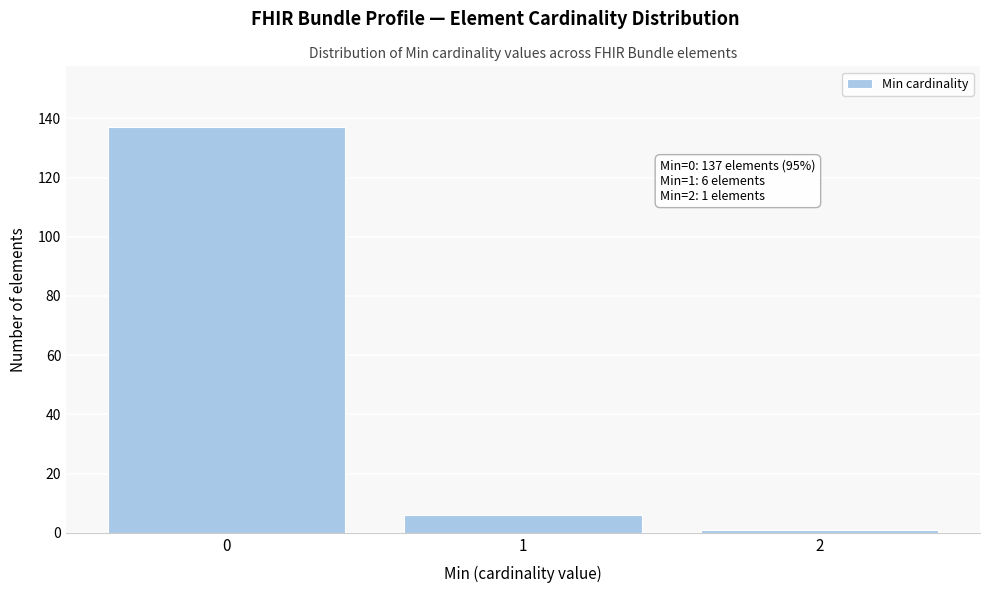

Reading left to right, extract all data points from this chart.

137	6	1